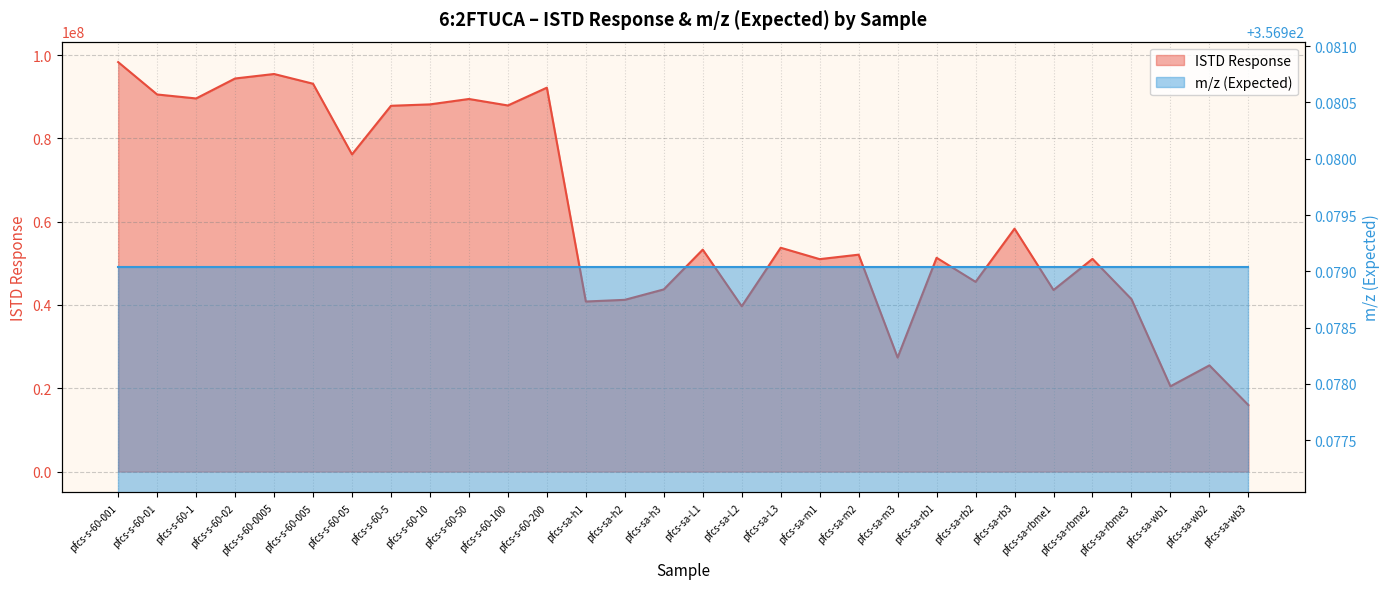

How many interior local peaks (higher than both neighbors) does the data have?

10